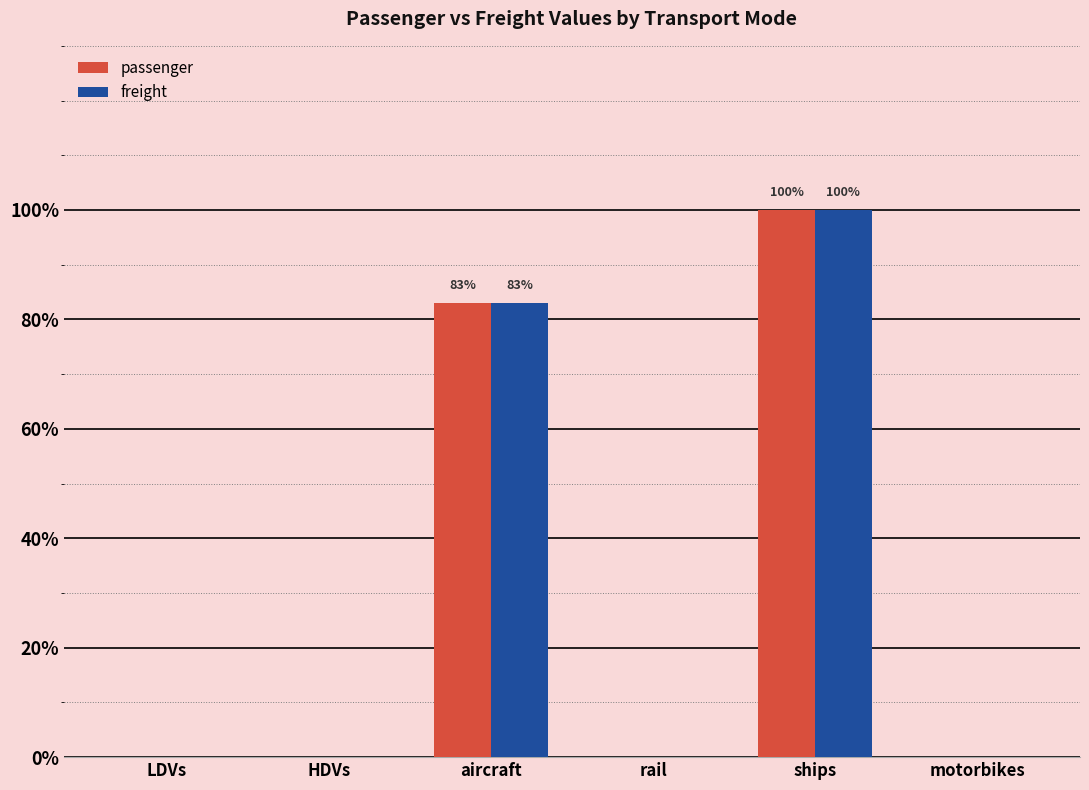

Reading right to left, transcribe all the data shown in this chart.

passenger: 0.0	1.0	0.0	0.8	0.0	0.0
freight: 0.0	1.0	0.0	0.8	0.0	0.0